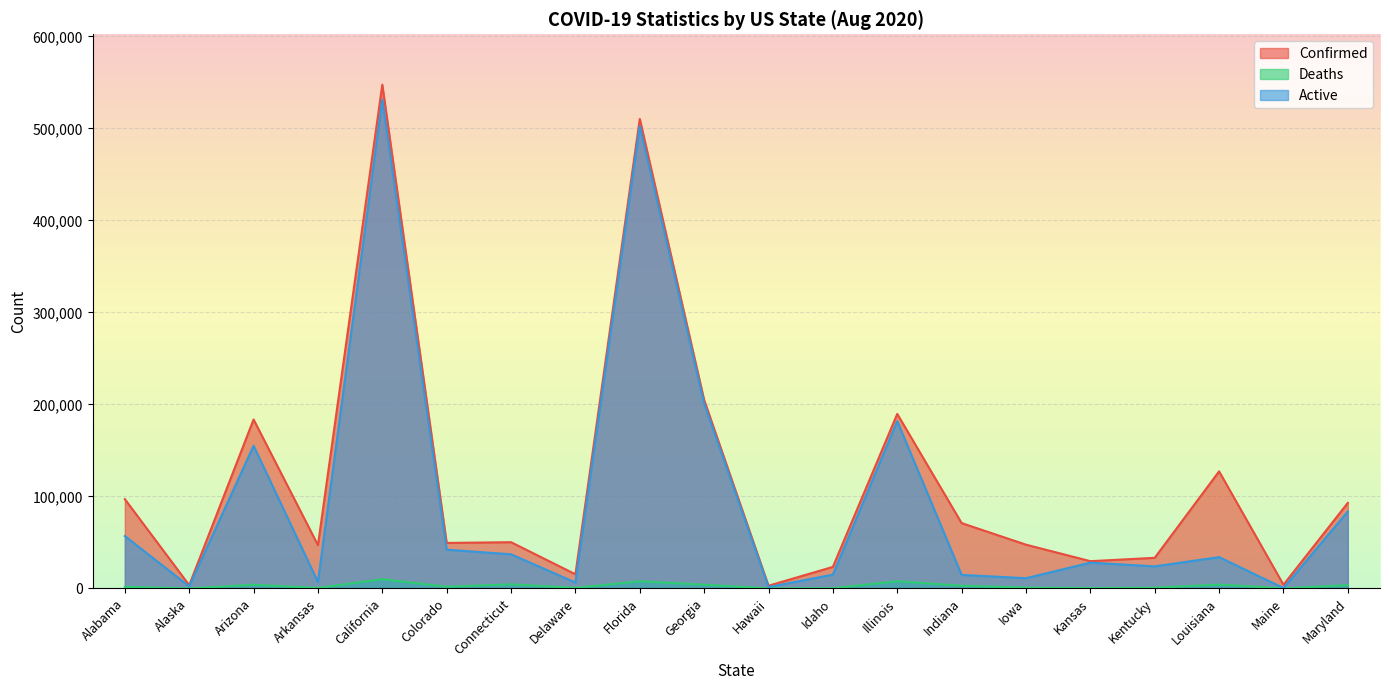

Which category has the highest value across all series?

California